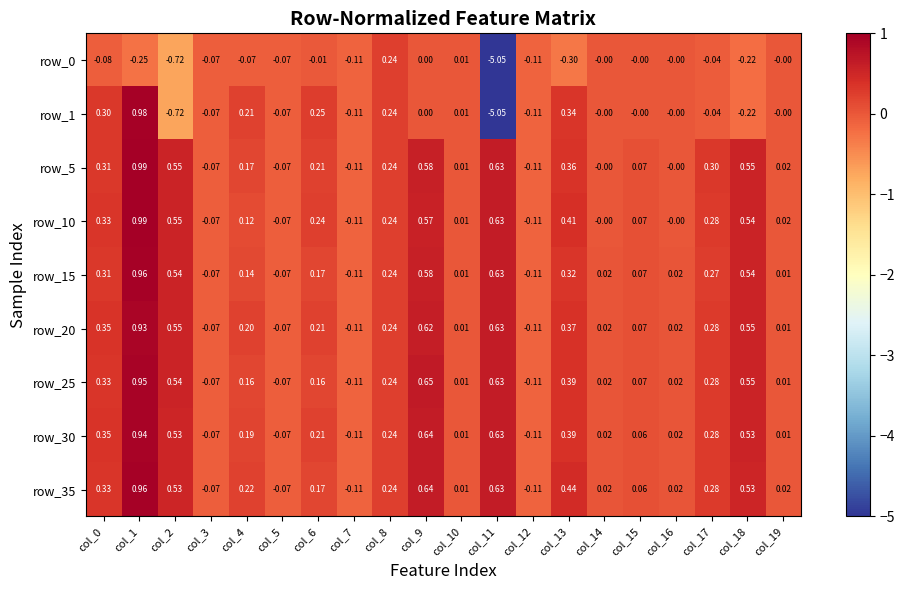

Is the value of row_0 at col_15 greater than the value of row_30 at col_19?

No